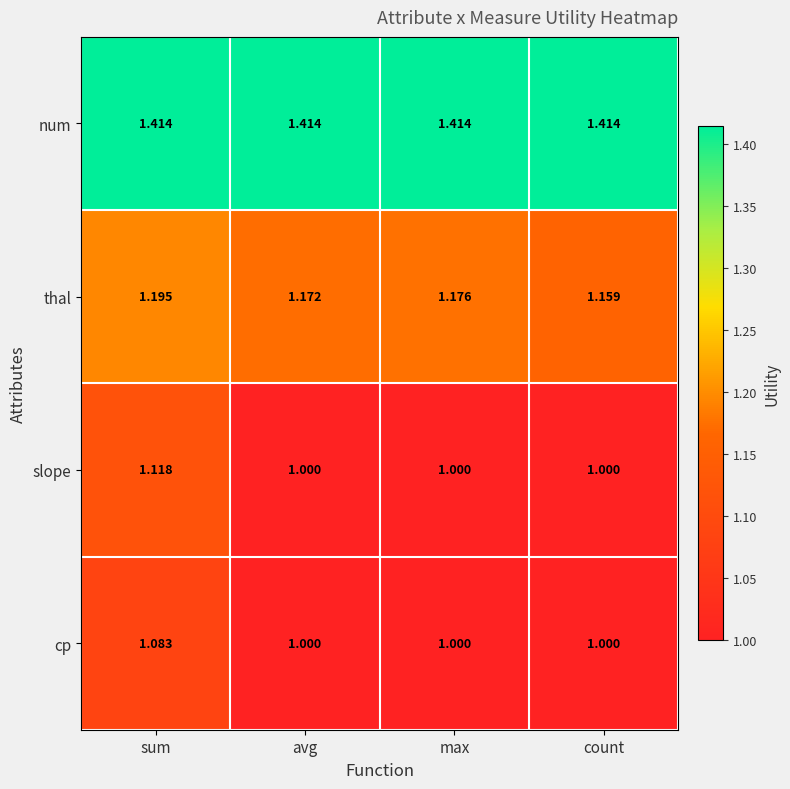

At which label does cp reach its peak?

sum